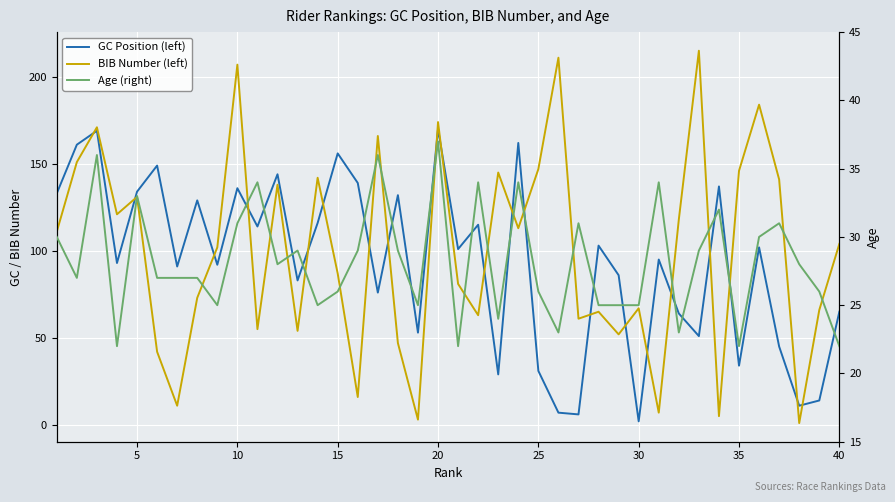

What is the maximum value for Age (right)?

37